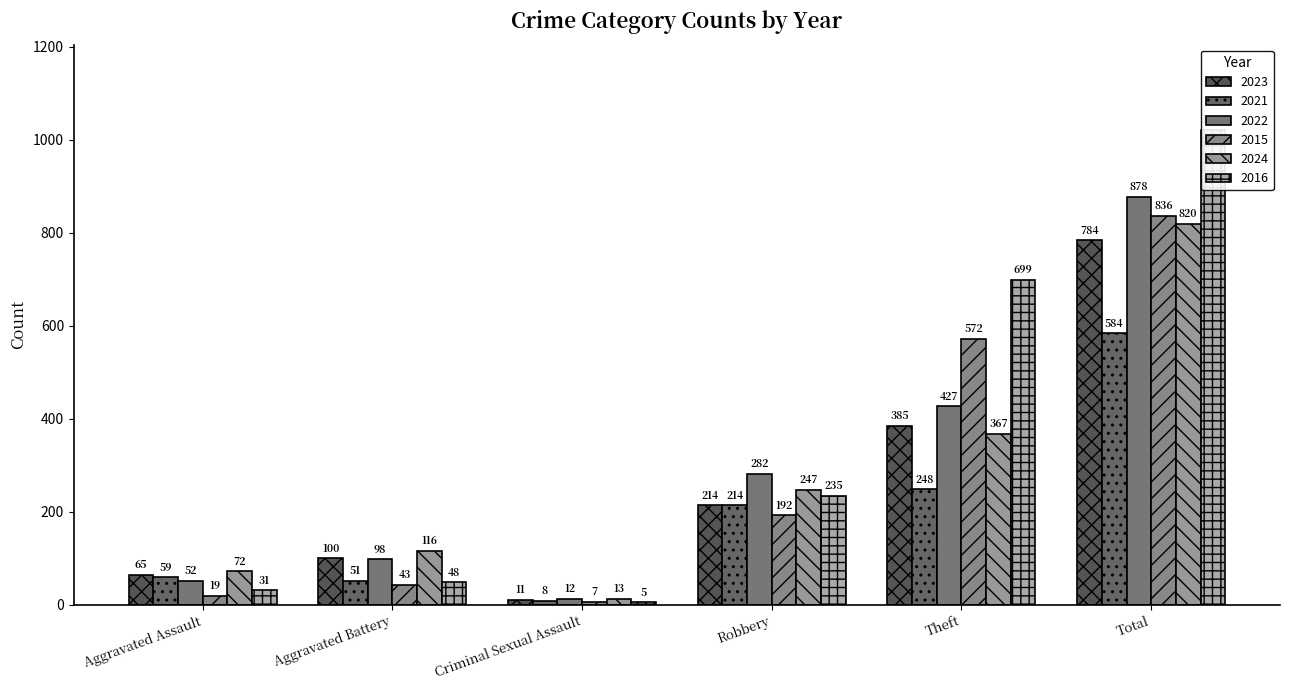

What is the average value of the 2021 series?

194